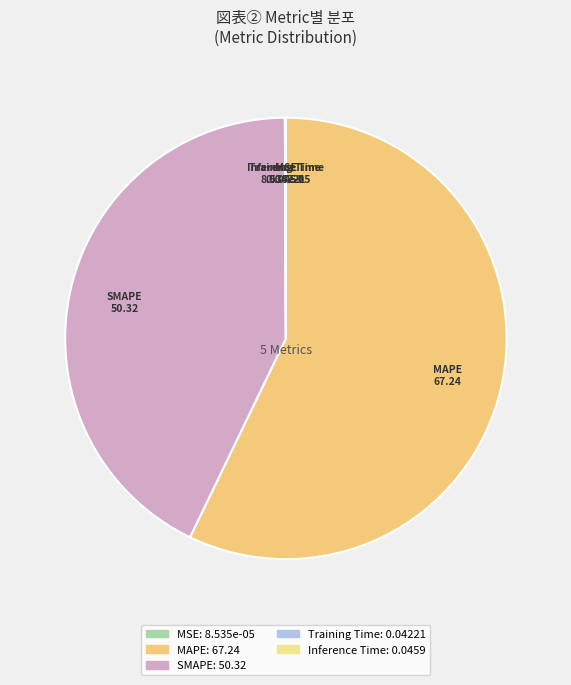

True or false: SMAPE accounts for 35% of the total.

False